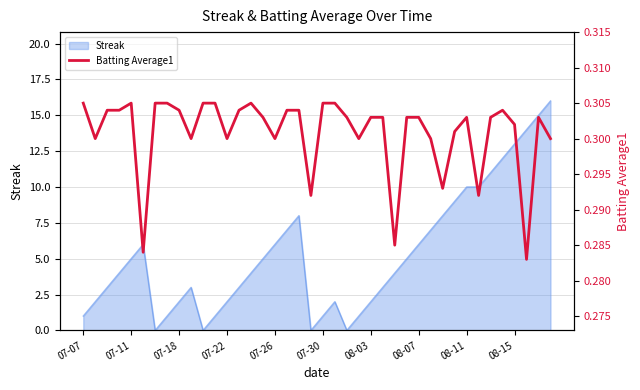

The Streak series shows 4 at 08-11. True or false?

False